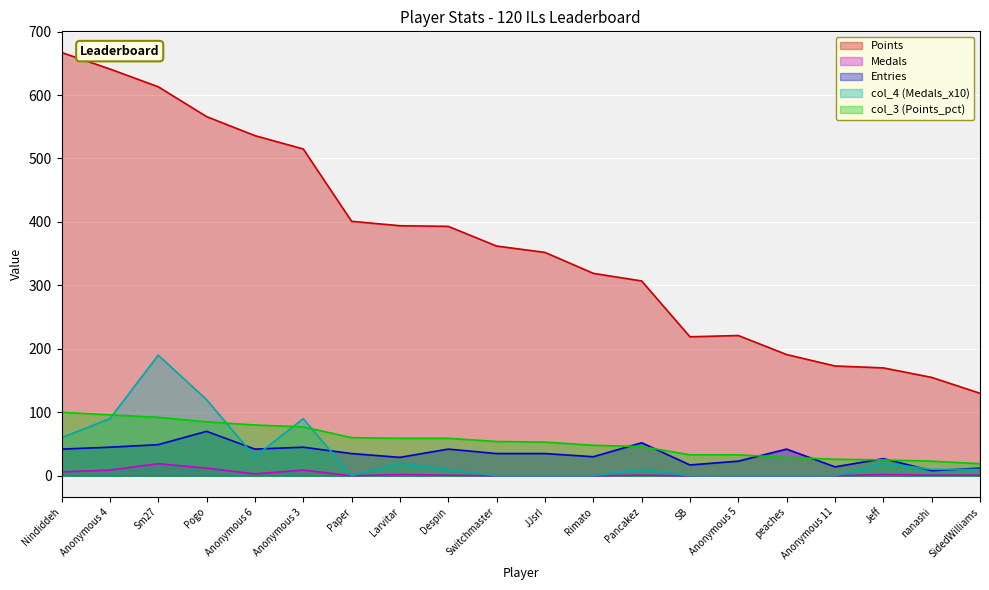

True or false: Points has more than 1 points higher than both neighbors.

False